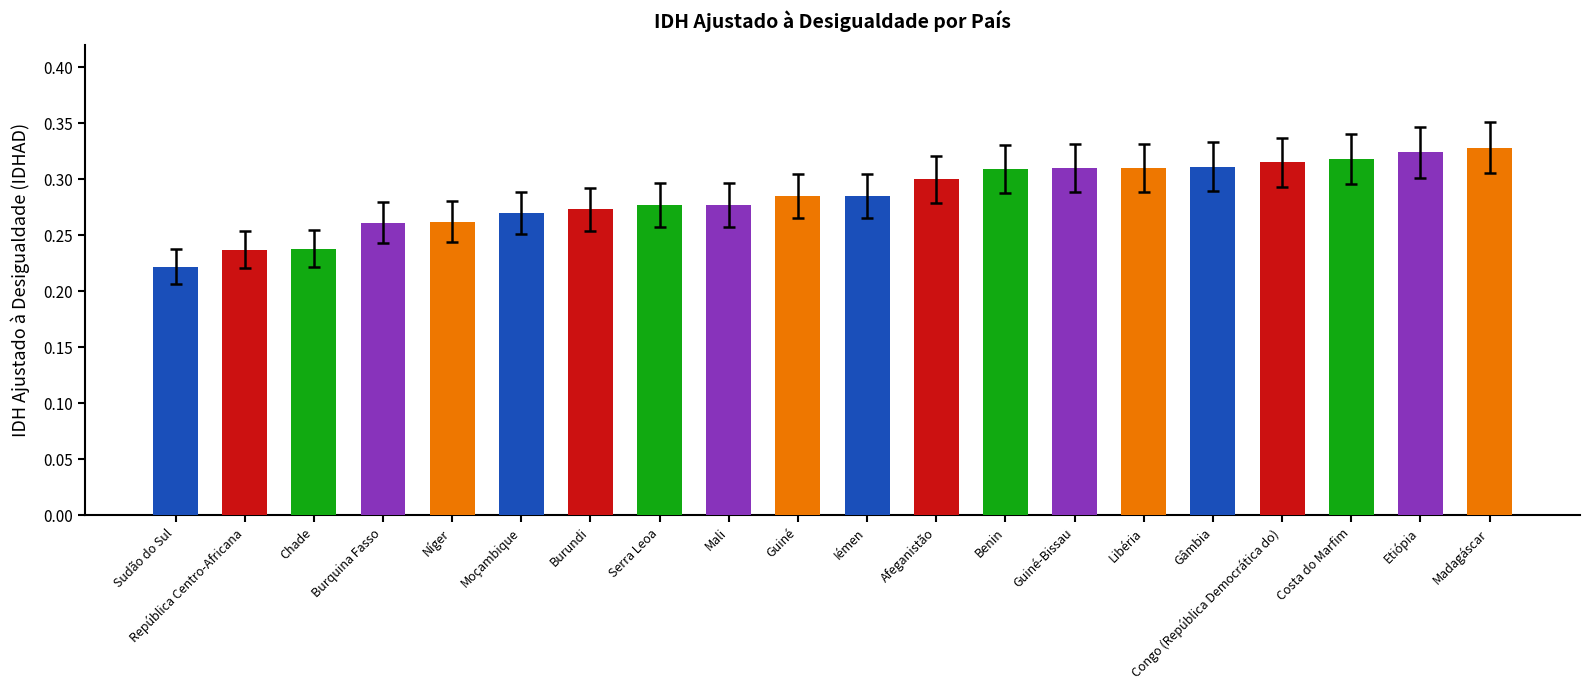

What is the label of the 8th bar from the left?

Serra Leoa